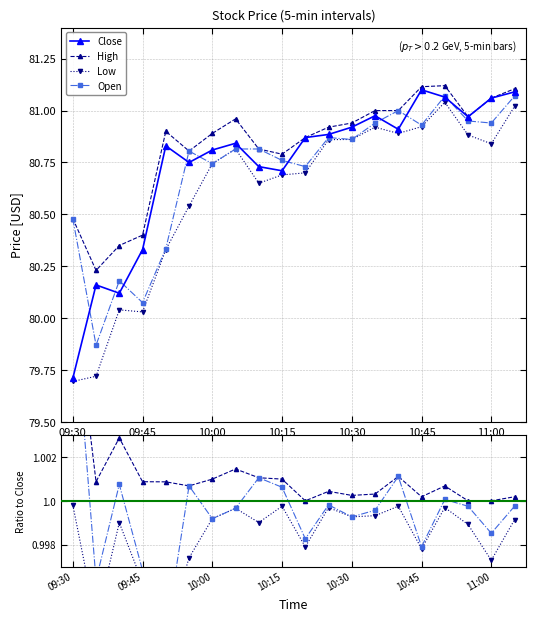

The value of Low at 09:35 is 124.6. True or false?

False